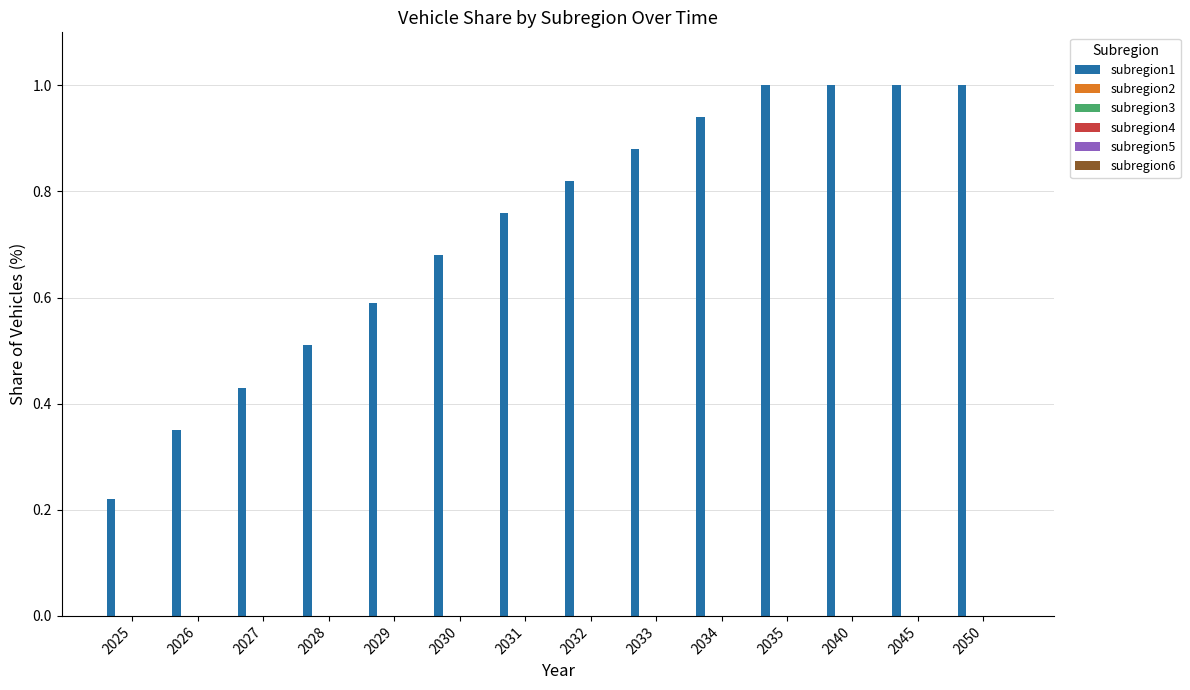

What is the greatest value displayed?

1.0